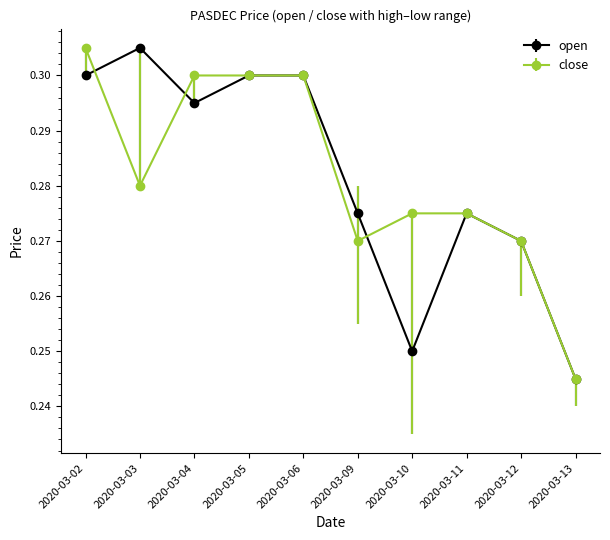

At which category is the sum across all series the highest?

2020-03-02